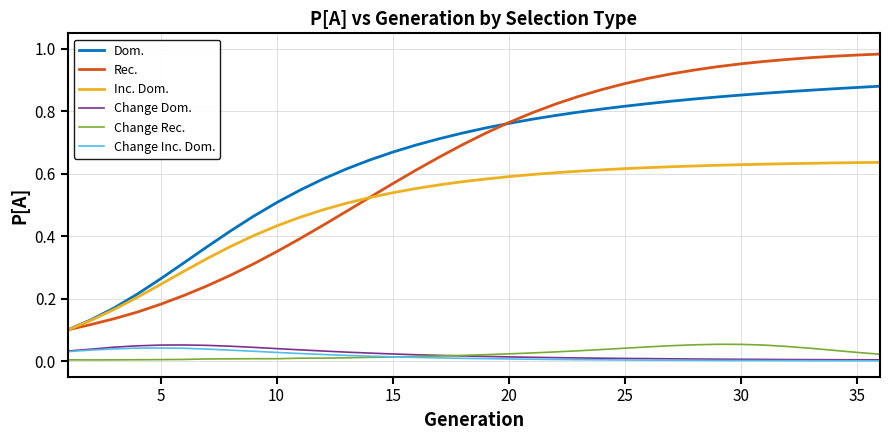

Which series has the largest range (max minus min)?

Rec.